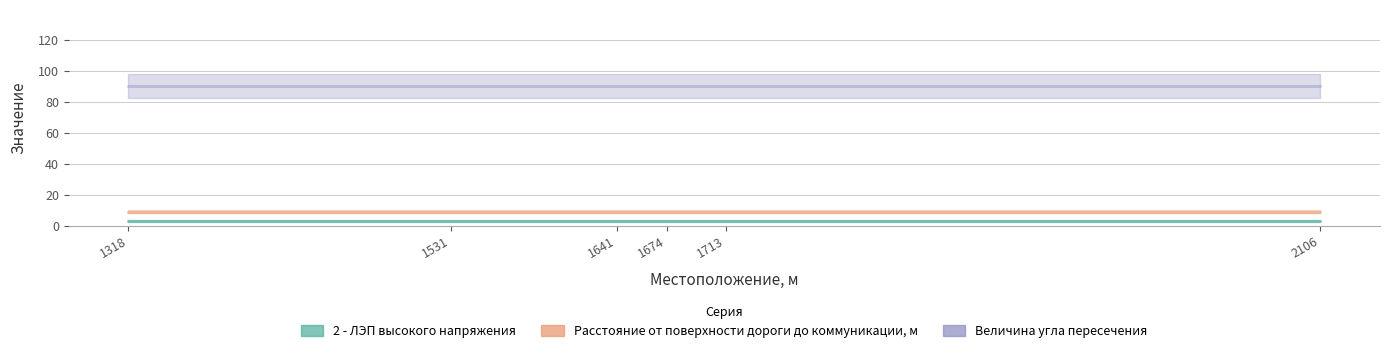

True or false: 2 - ЛЭП высокого напряжения and Расстояние от поверхности дороги до коммуникации, м cross at least once.

False